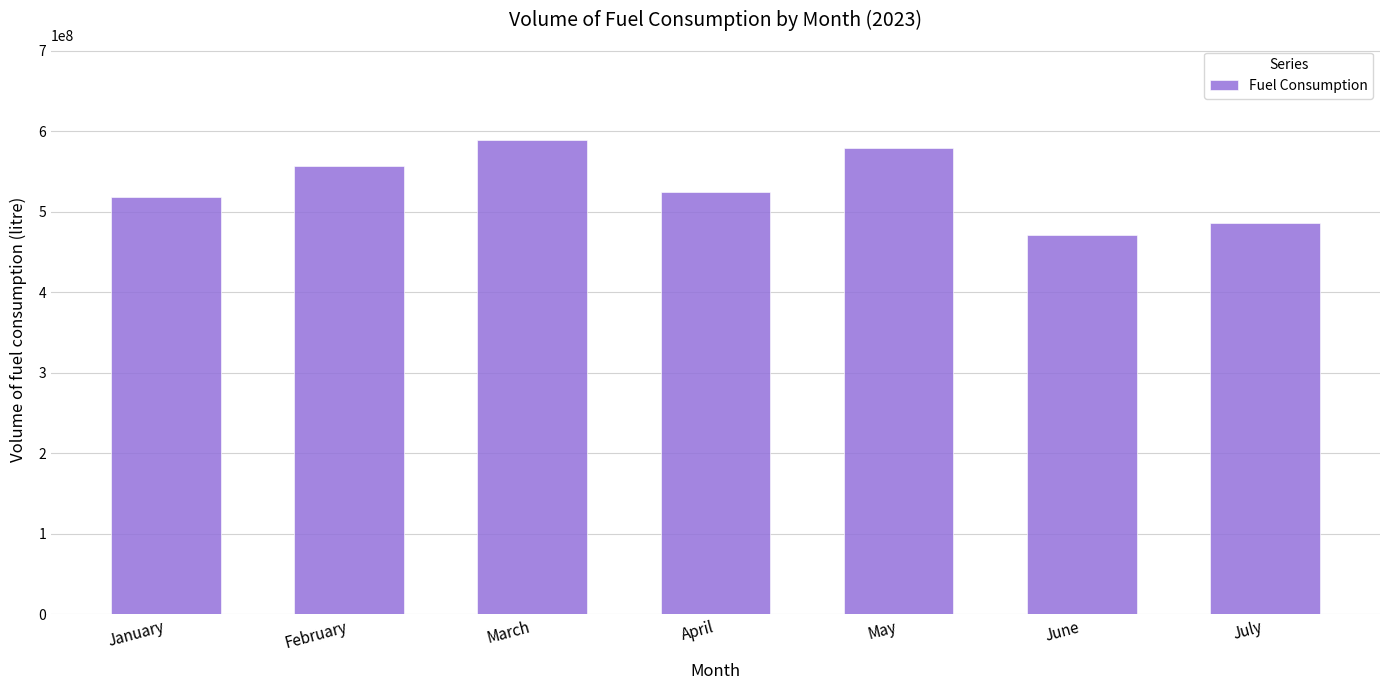

What is the difference between the maximum and minimum values?

117675183